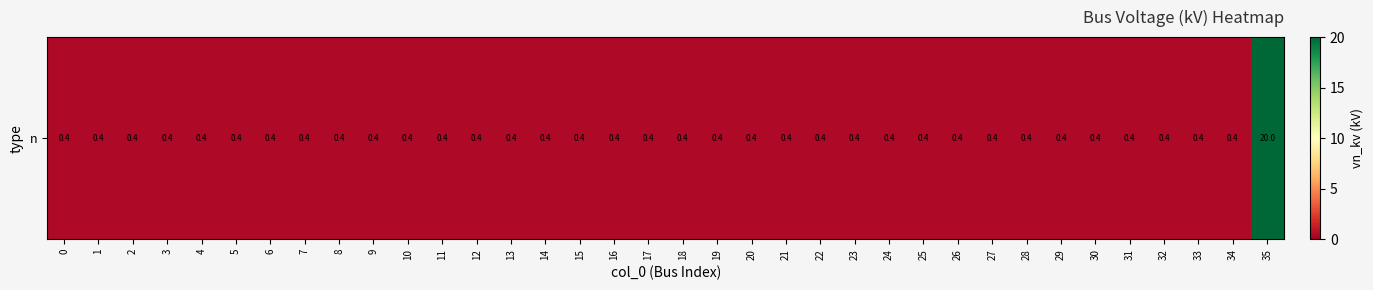

Reading left to right, extract all data points from this chart.

0.4	0.4	0.4	0.4	0.4	0.4	0.4	0.4	0.4	0.4	0.4	0.4	0.4	0.4	0.4	0.4	0.4	0.4	0.4	0.4	0.4	0.4	0.4	0.4	0.4	0.4	0.4	0.4	0.4	0.4	0.4	0.4	0.4	0.4	0.4	20.0